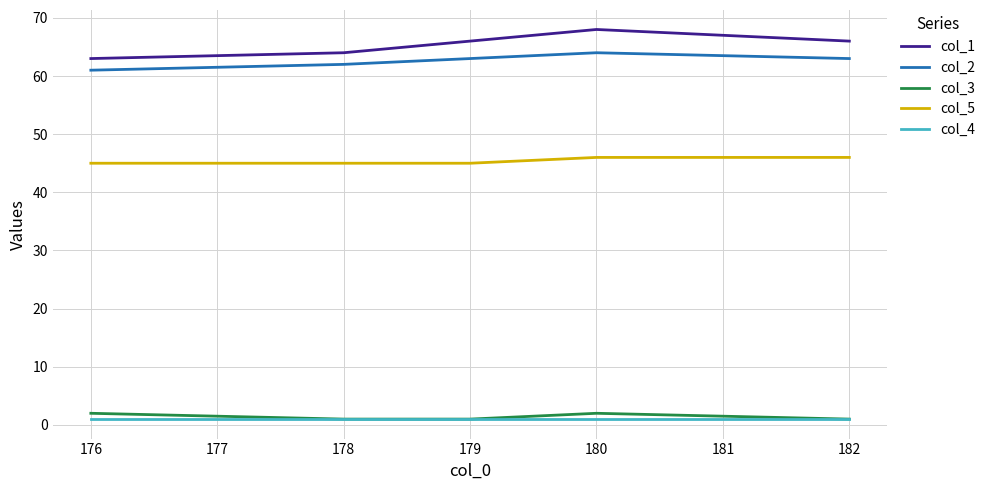

What is the difference between the second highest and minimum values in the col_2 series?

2